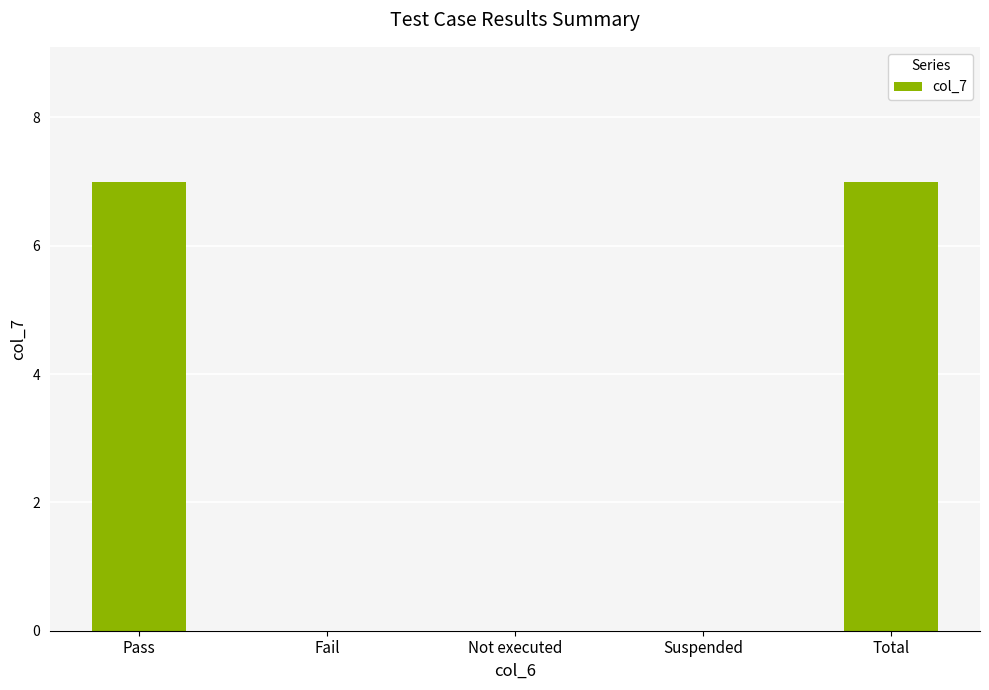

Count the number of categories in the chart.

5